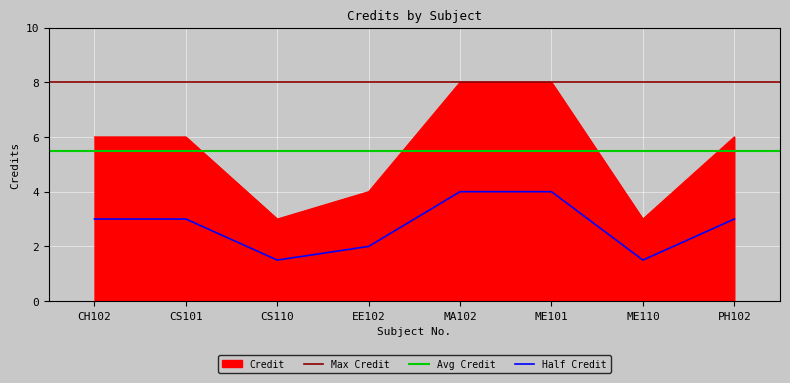

How many values are below 6?

3